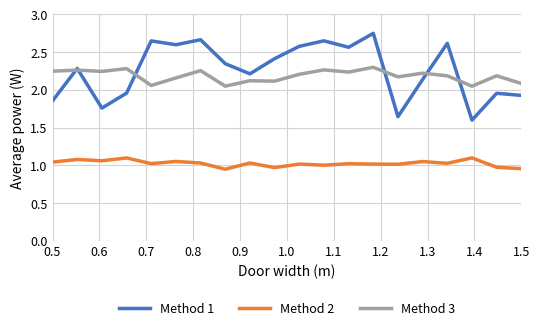

Which series has the widest spread of values?

Method 1